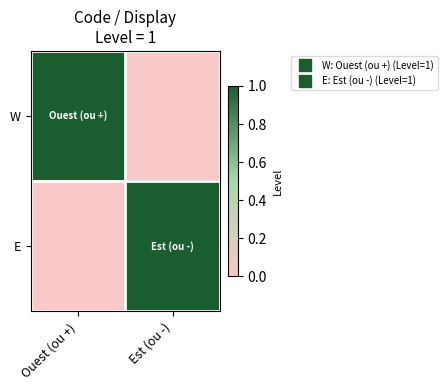

List the series in order of their peak value, highest first.

W, E